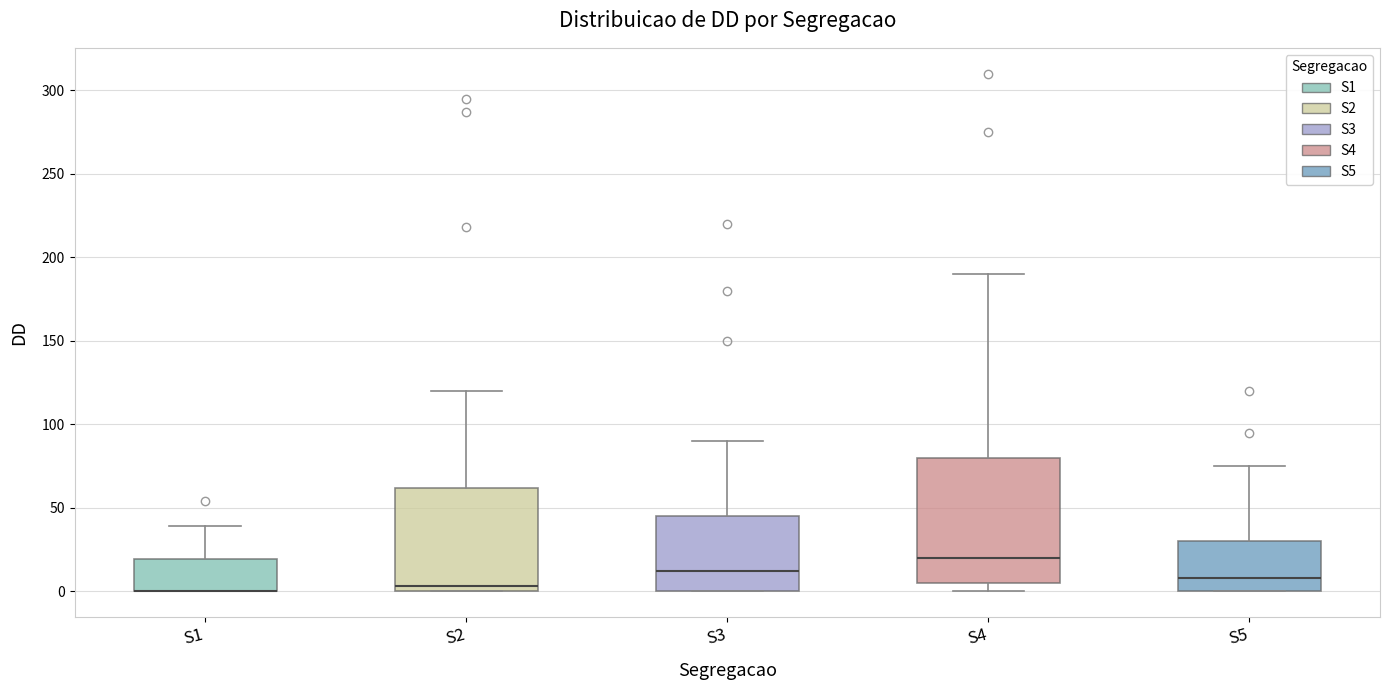

Reading left to right, read every box against the y-axis: the position of its median line, the range the box covers, and the ends of its whiskers. The values are not printed on the chart, so give them approximately, as read against the axis.

S1: median 0 (drawn on the box's lower edge), box 0 to 20, whiskers 0 to 40
S2: median 5, box 0 to 60, whiskers 0 to 120
S3: median 10, box 0 to 45, whiskers 0 to 90
S4: median 20, box 5 to 80, whiskers 0 to 190
S5: median 10, box 0 to 30, whiskers 0 to 75